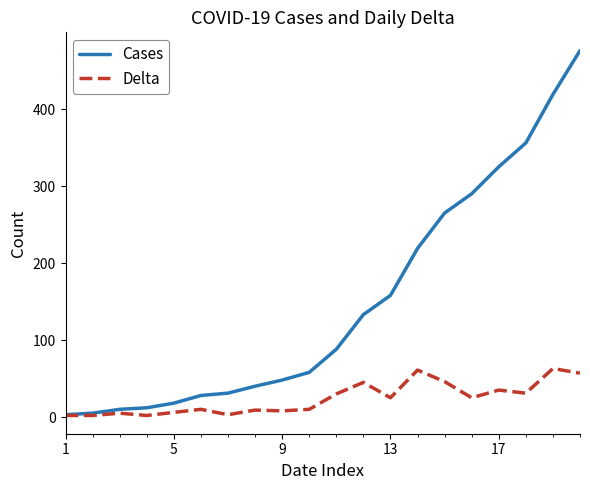

Rank the series by their average value, from lowest to highest.

Delta, Cases